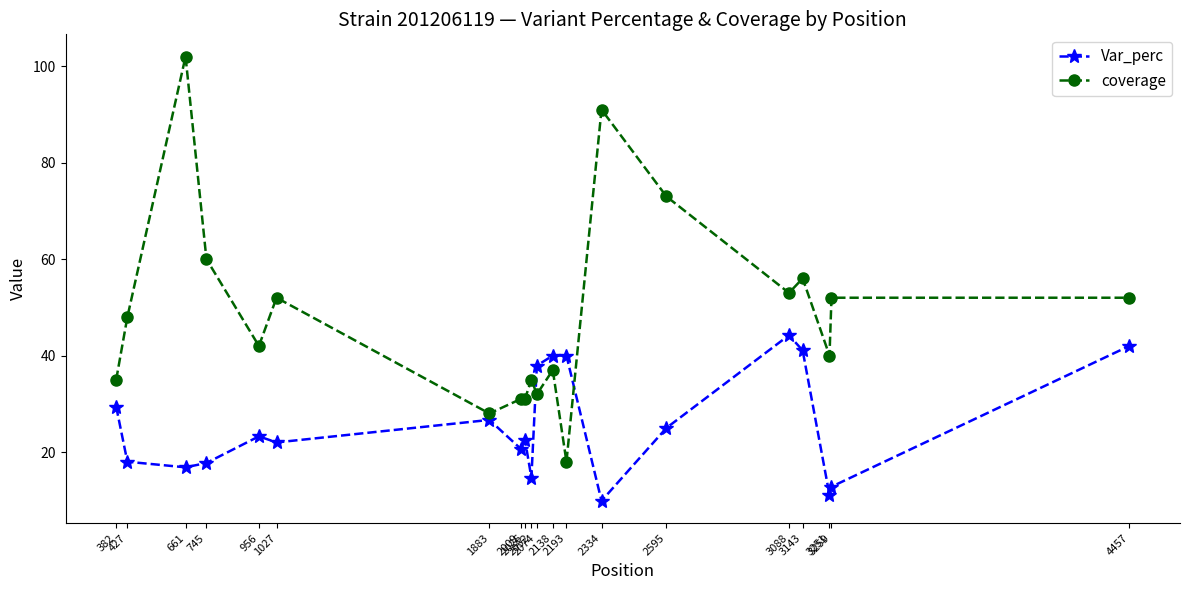

True or false: coverage and Var_perc cross at least once.

True